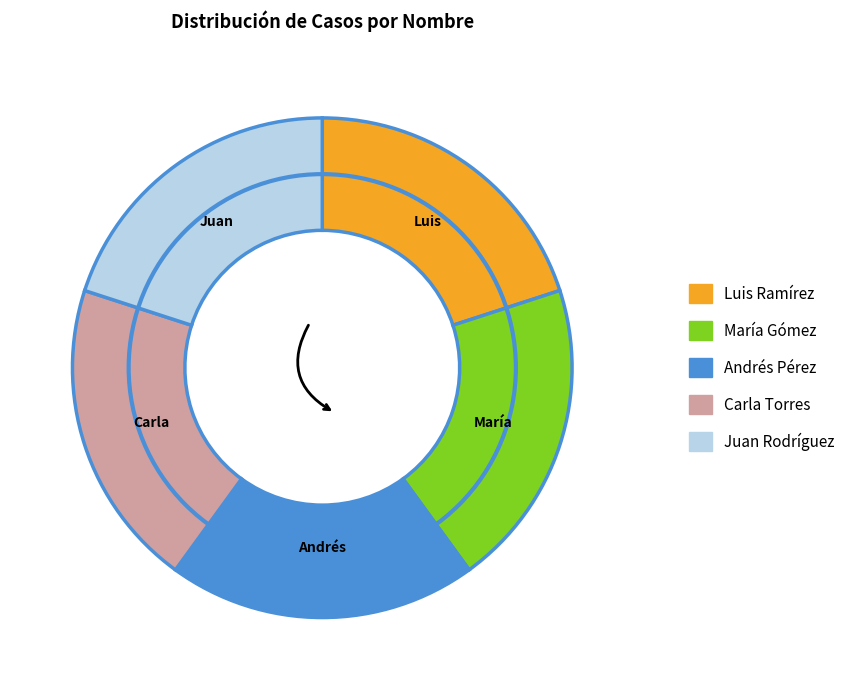

Is there a majority slice in this chart?

No